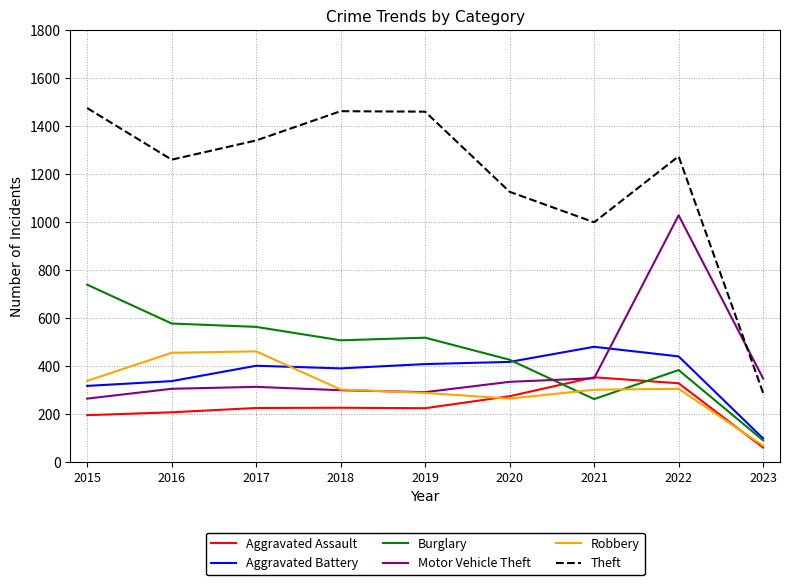

What is the smallest value displayed?

59